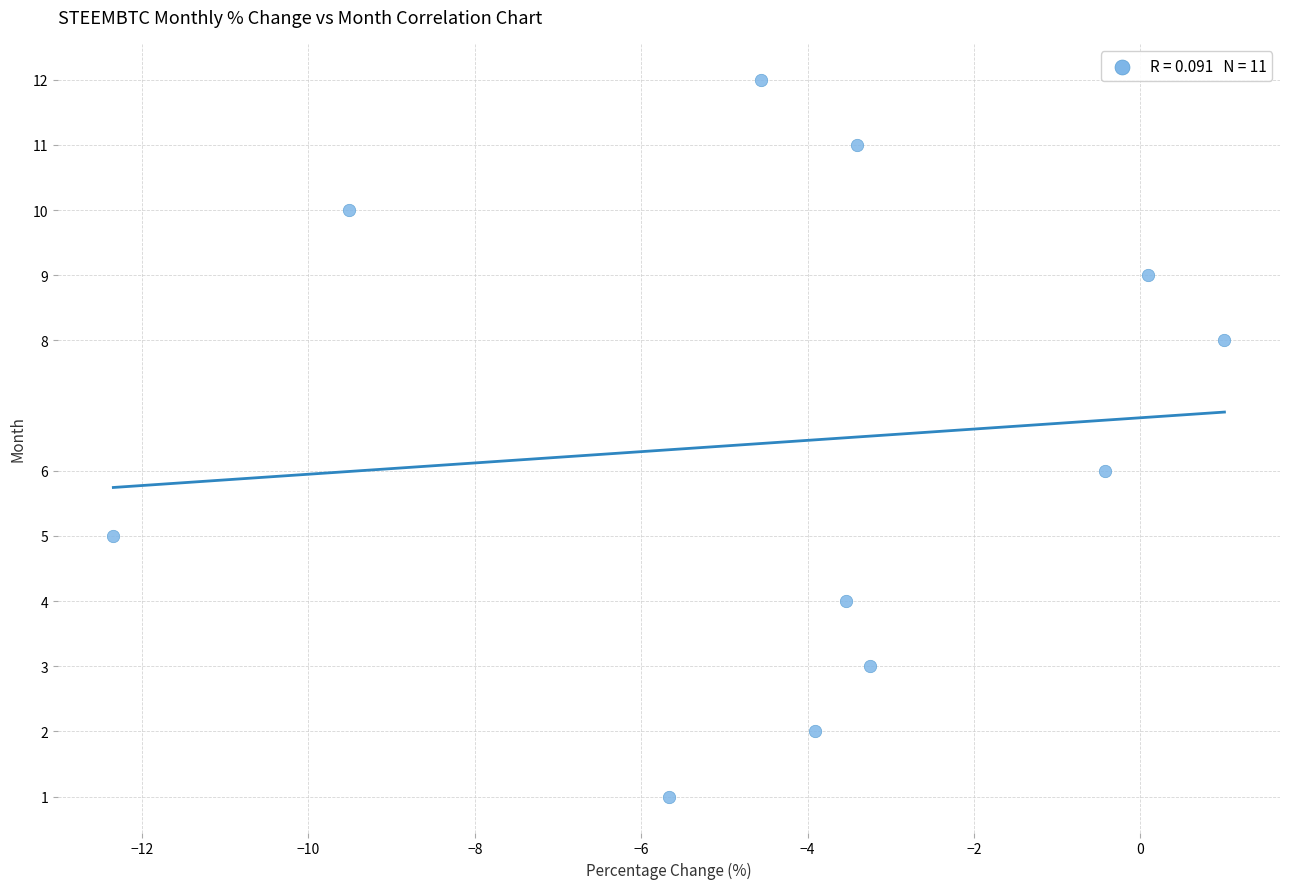

What is the average Y value?

6